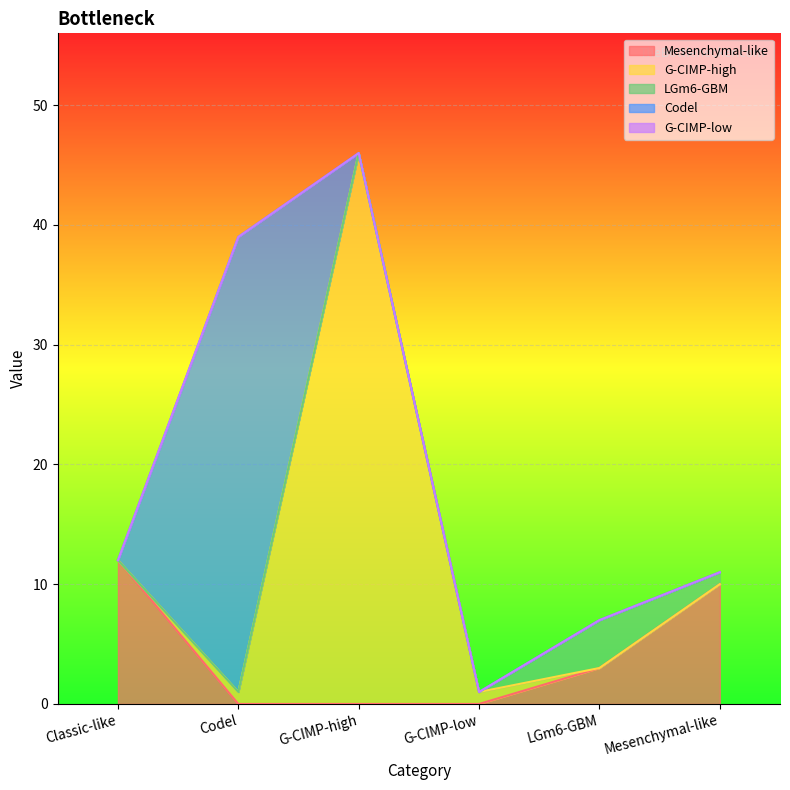

How many series are shown in this chart?

5